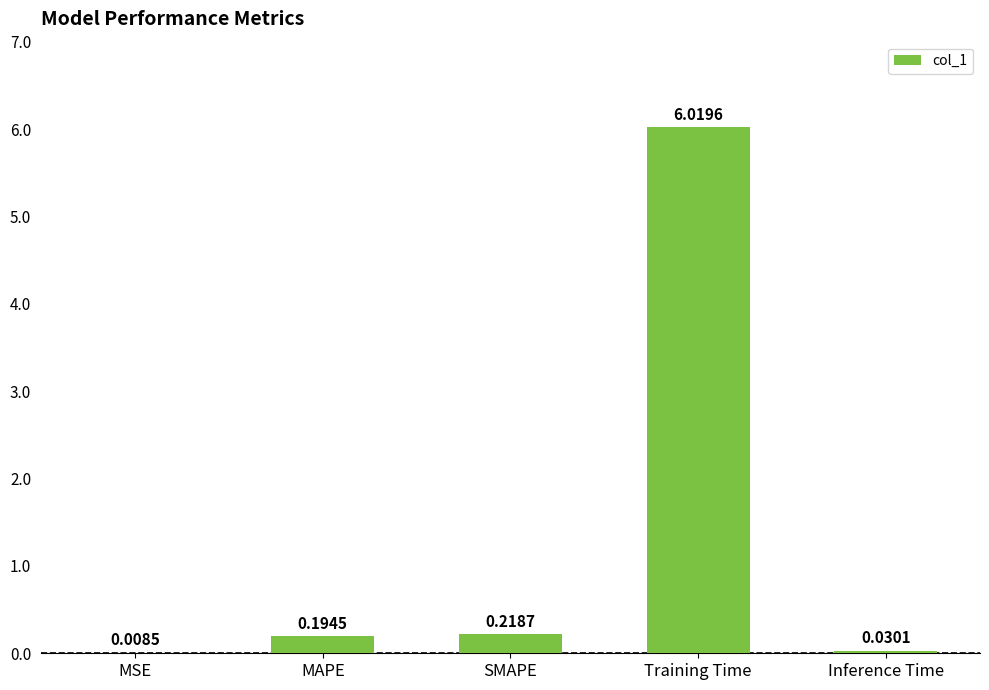

Between SMAPE and Training Time, which is larger?

Training Time